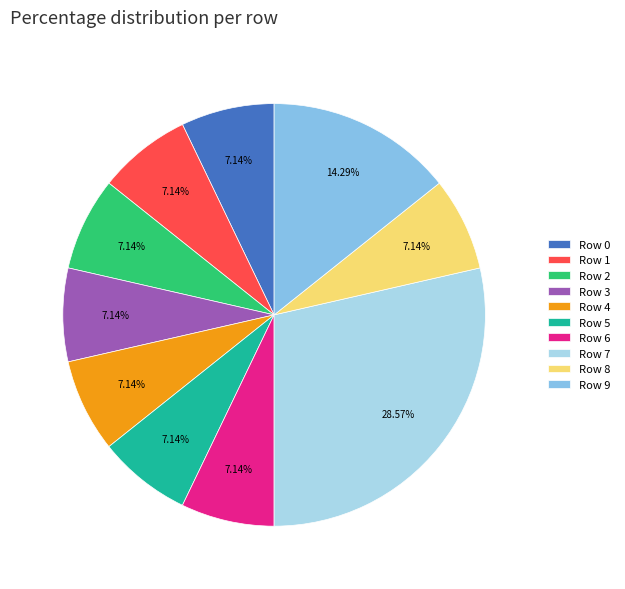

To the nearest percent, what portion does Row 4 represent?

7%